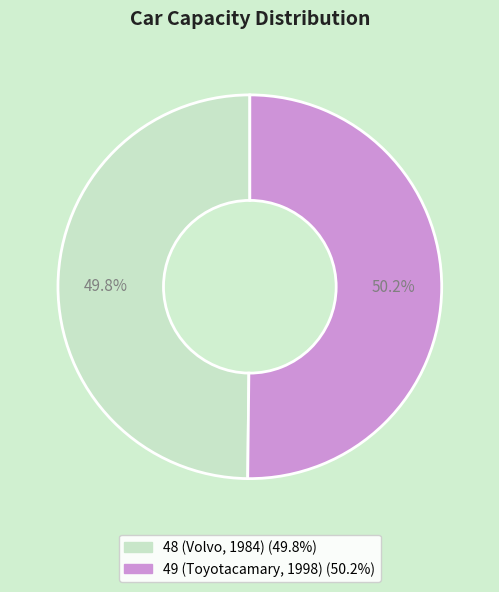

Is the sum of 49 and 48 greater than half?

Yes